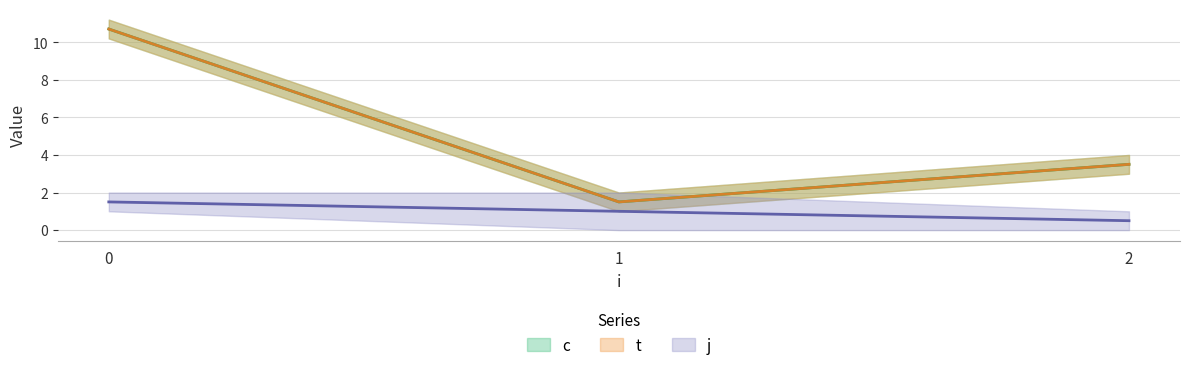

Does the chart have visible grid lines?

Yes